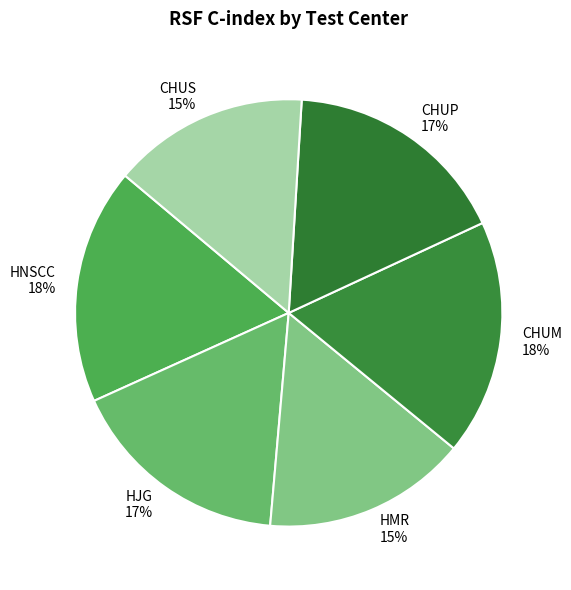

Count the number of slices in the pie.

6